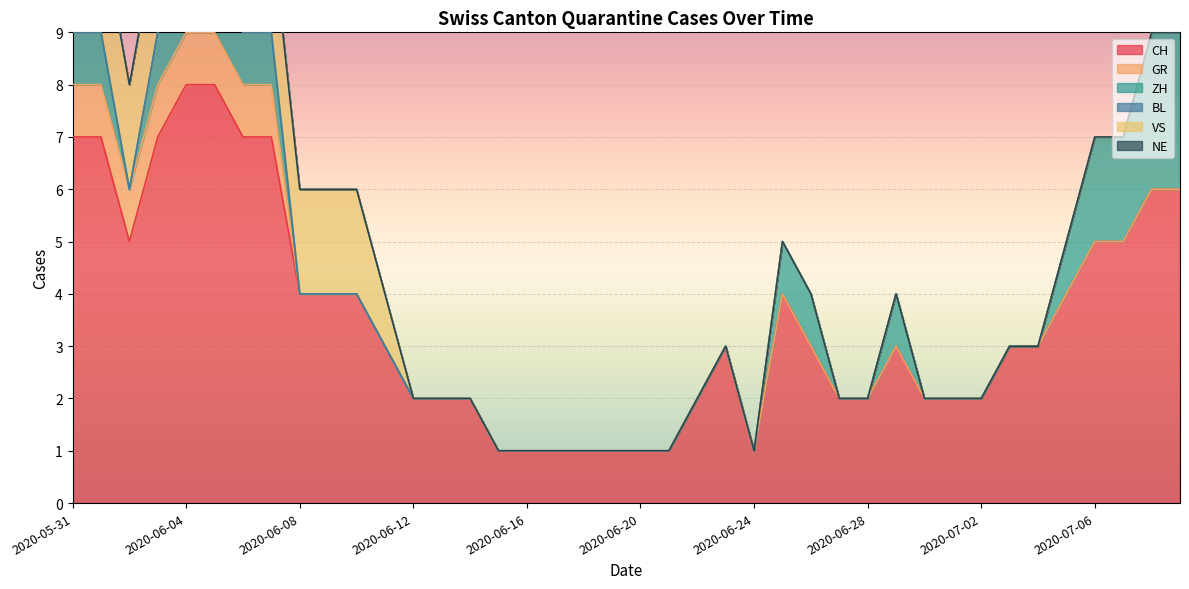

Reading left to right, transcribe all the data shown in this chart.

CH: 7	7	5	7	8	8	7	7	4	4	4	3	2	2	2	1	1	1	1	1	1	1	2	3	1	4	3	2	2	3	2	2	2	3	3	4	5	5	6	6
GR: 1	1	1	1	1	1	1	1	0	0	0	0	0	0	0	0	0	0	0	0	0	0	0	0	0	0	0	0	0	0	0	0	0	0	0	0	0	0	0	0
ZH: 1	1	0	1	1	1	1	1	0	0	0	0	0	0	0	0	0	0	0	0	0	0	0	0	0	1	1	0	0	1	0	0	0	0	0	1	2	2	3	3
BL: 0	0	0	0	0	0	0	0	0	0	0	0	0	0	0	0	0	0	0	0	0	0	0	0	0	0	0	0	0	0	0	0	0	0	0	0	0	0	0	0
VS: 2	2	2	2	2	2	2	2	2	2	2	1	0	0	0	0	0	0	0	0	0	0	0	0	0	0	0	0	0	0	0	0	0	0	0	0	0	0	0	0
NE: 0	0	0	0	0	0	0	0	0	0	0	0	0	0	0	0	0	0	0	0	0	0	0	0	0	0	0	0	0	0	0	0	0	0	0	0	0	0	0	0